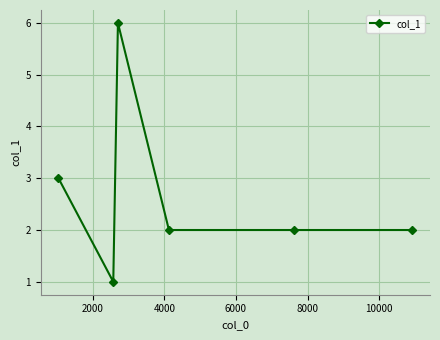

How many data points does each series have?

6